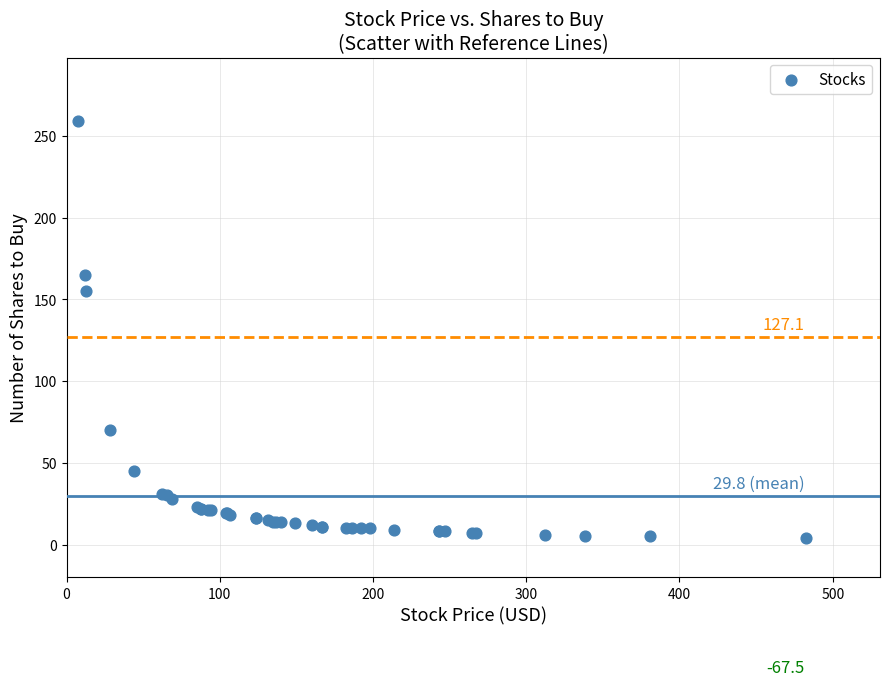

What Y value in the scatter plot is closest to 131?

155